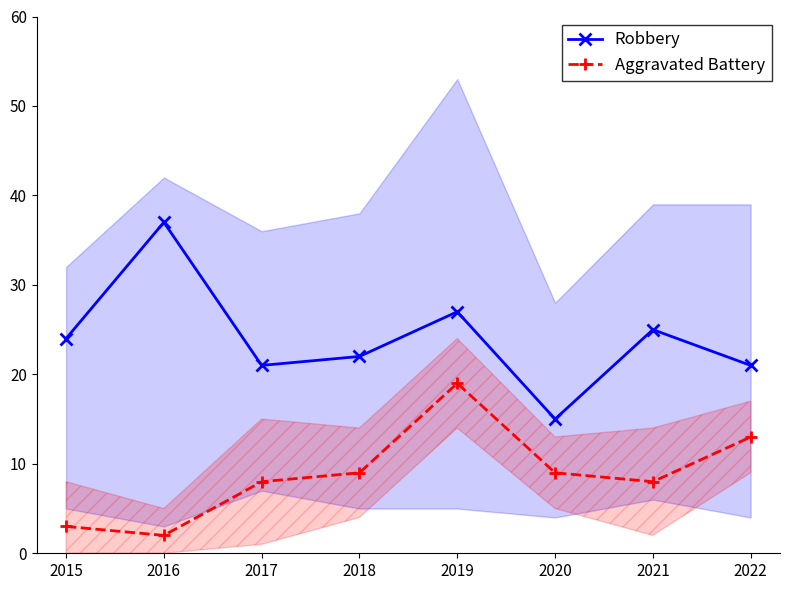

In Robbery, how many points are higher than both neighbors (excluding endpoints)?

3